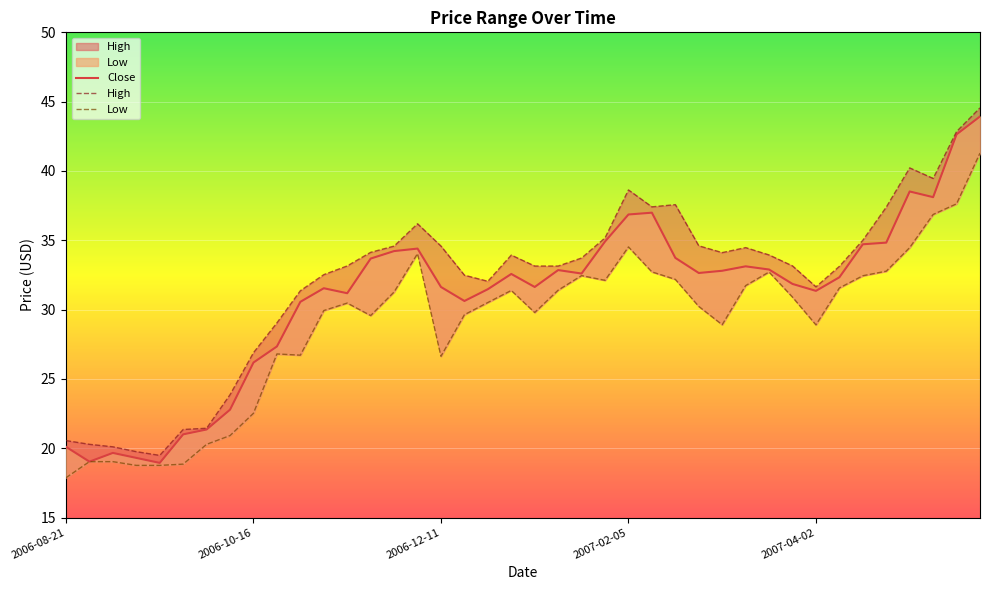

Is the value of Low at 12 greater than the value of Close at 10?

No